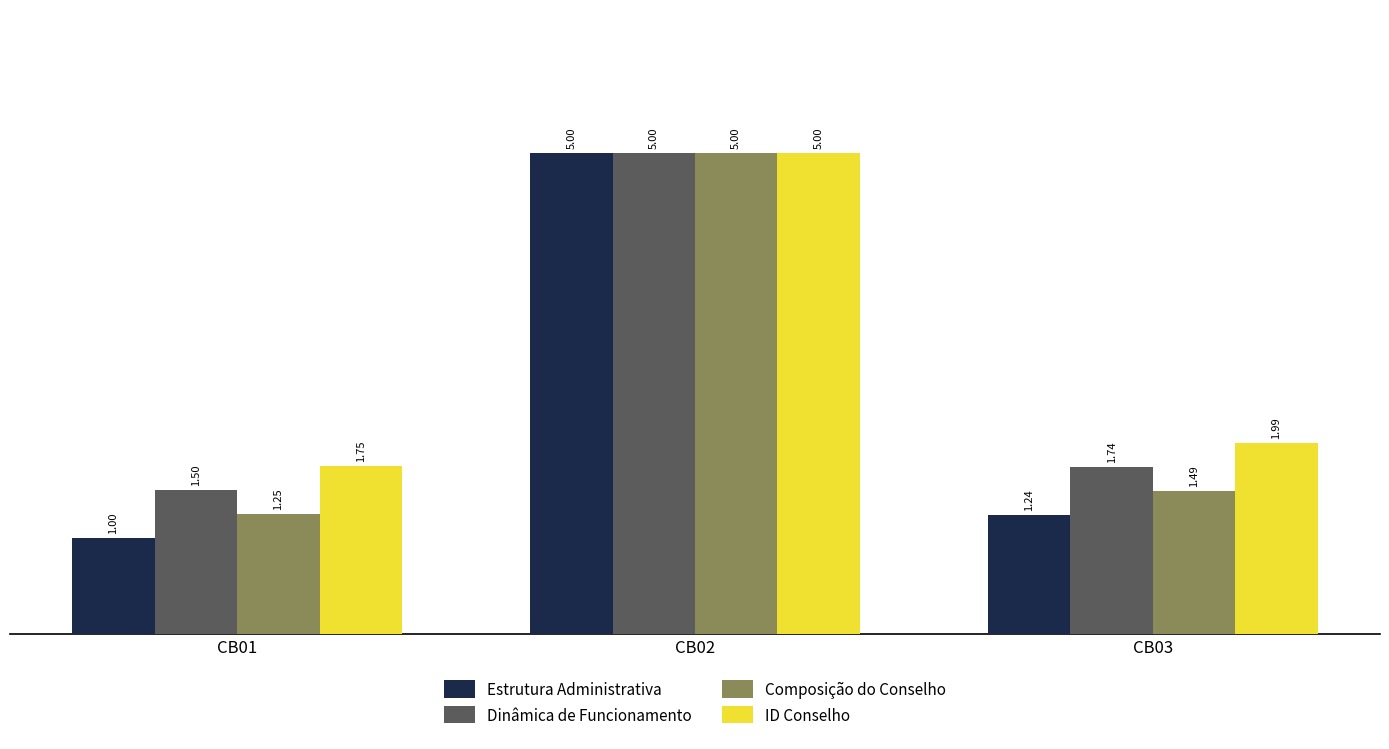

Which label corresponds to the largest value in the chart?

CB02